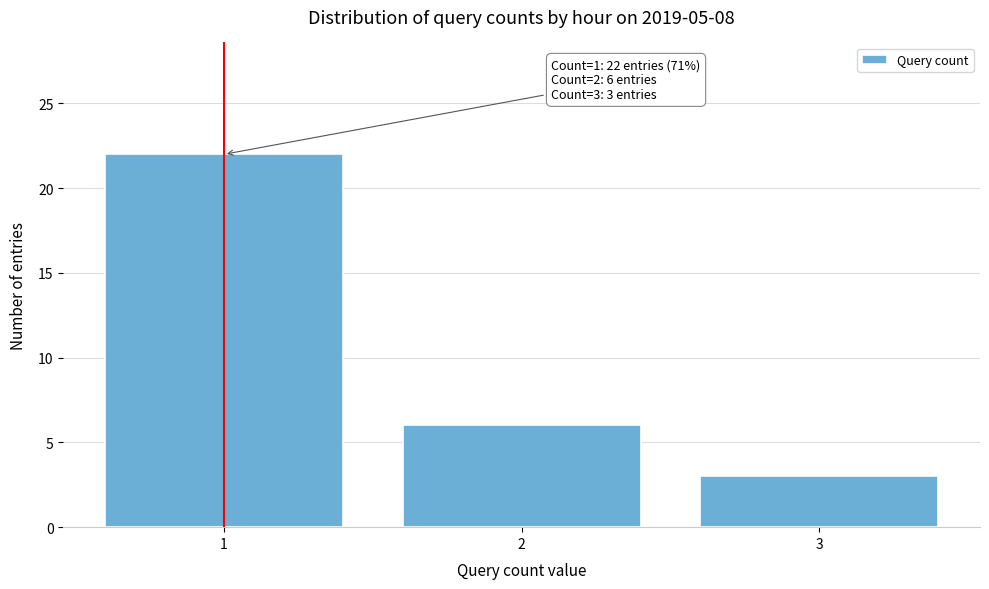

Over which range of the x-axis is the bar tallest?

0.5 to 1.5